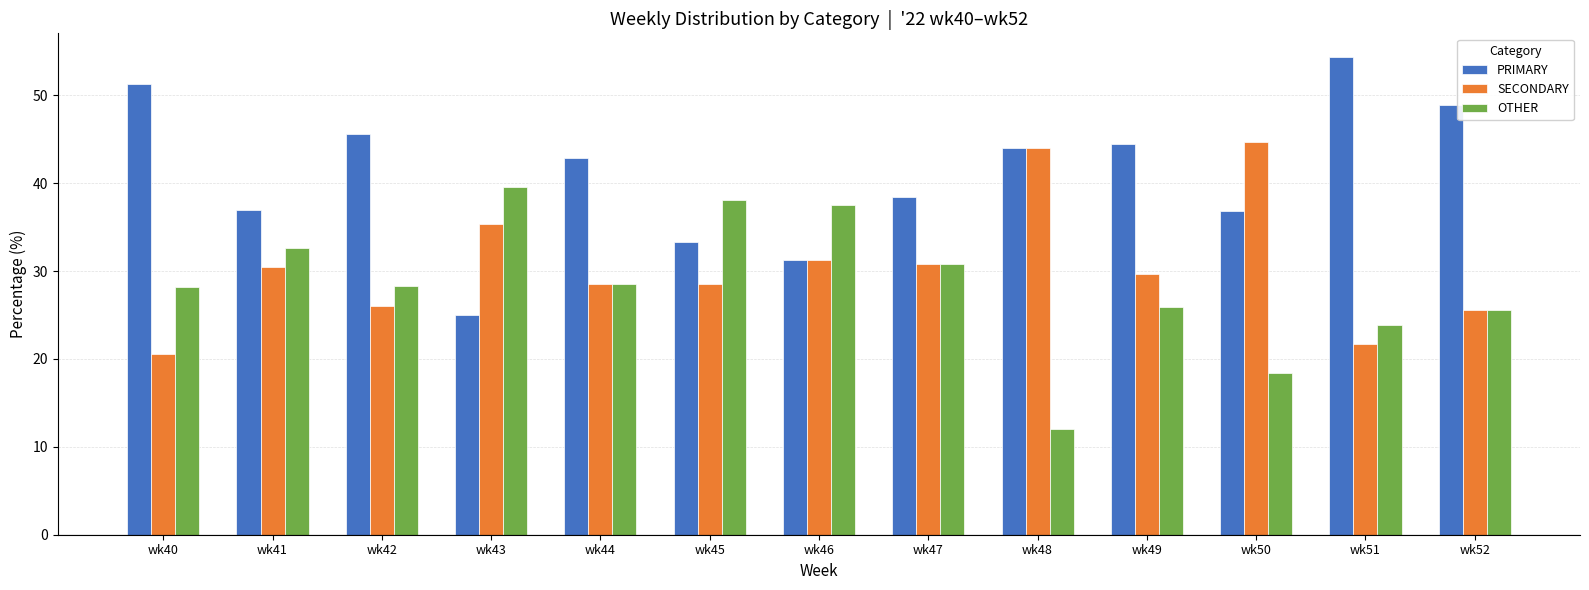

At which category does the chart reach its minimum across all series?

wk48